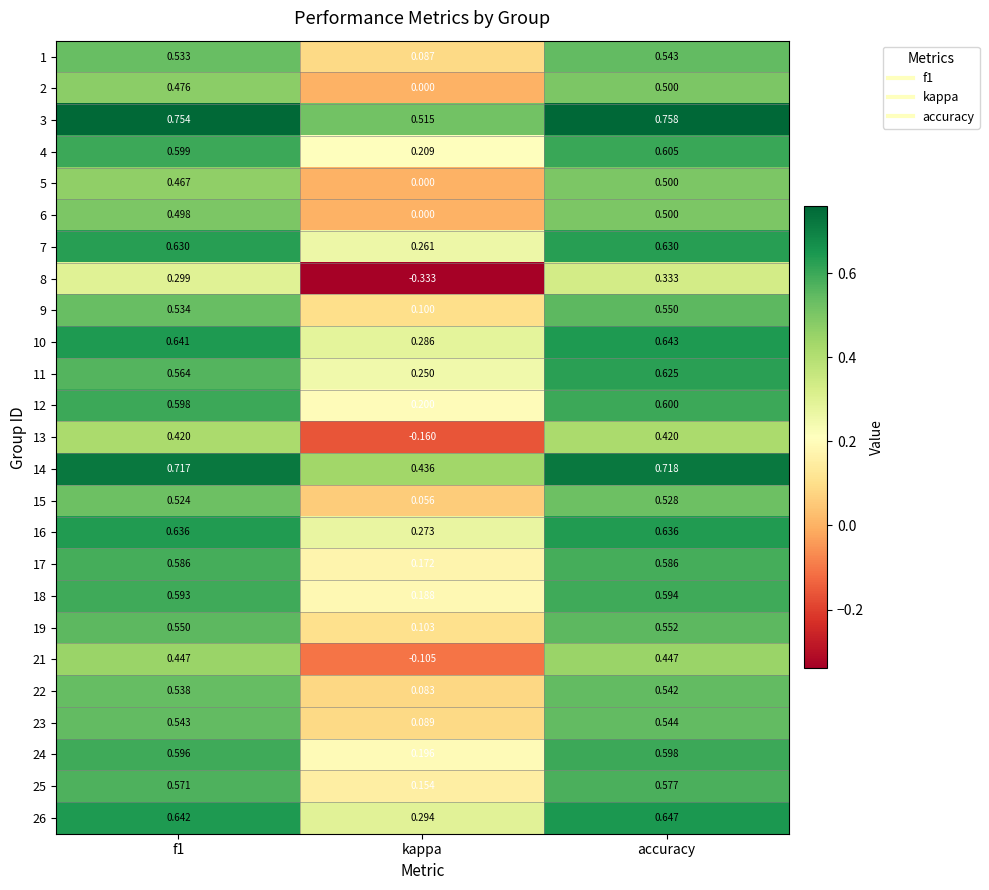

At which category does the chart reach its peak across all series?

accuracy